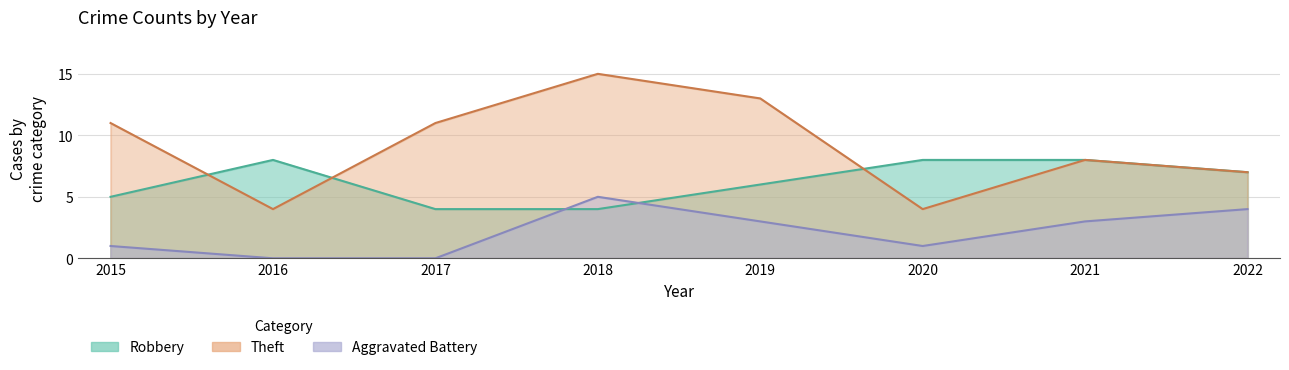

How many times do Theft and Robbery cross each other?

3